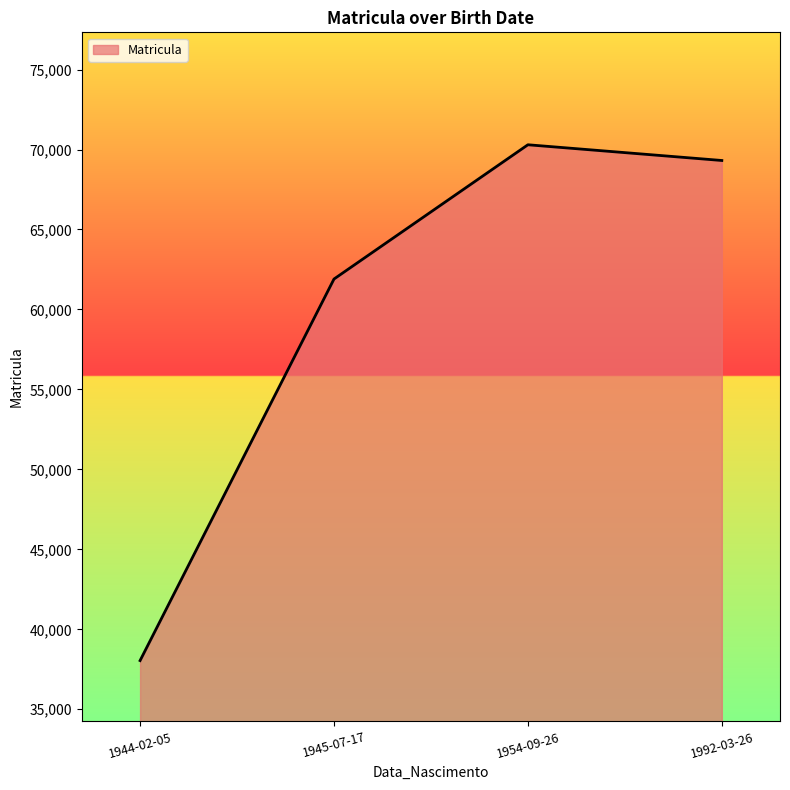

What position from the left is 1945-07-17?

2